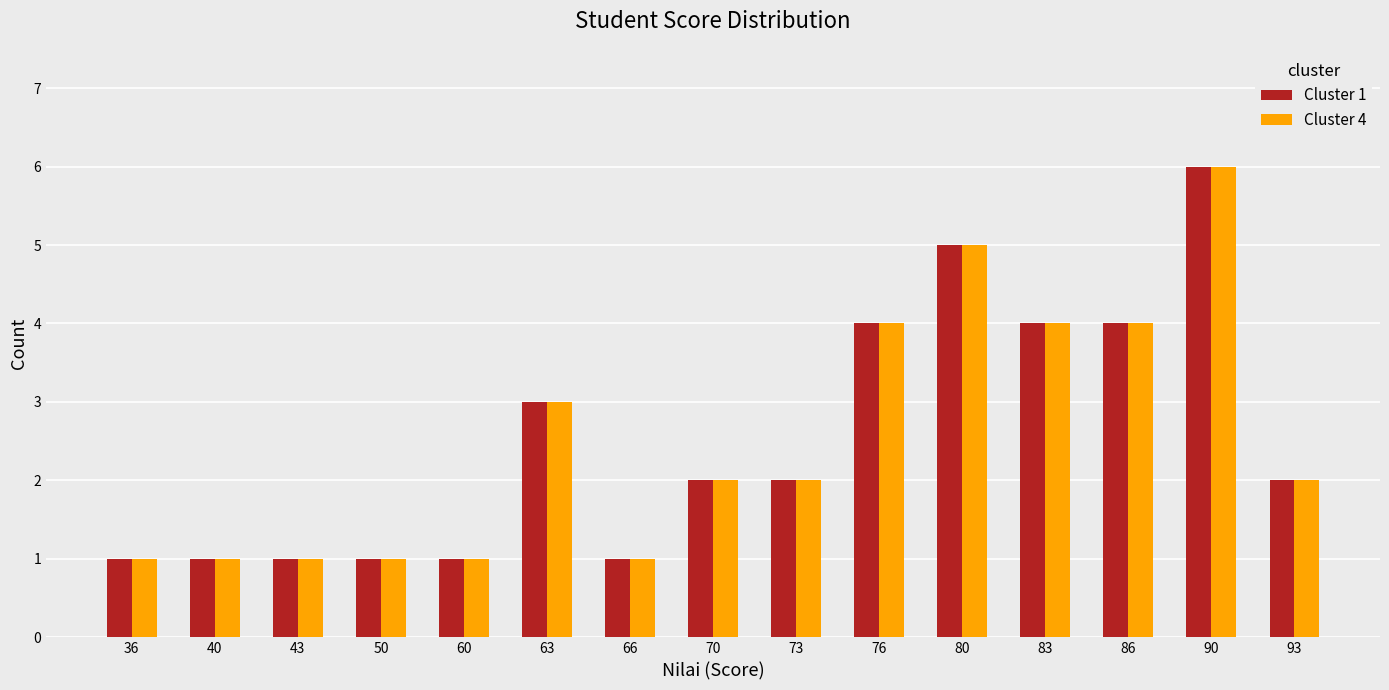

What is the total value across all series at 60?

2